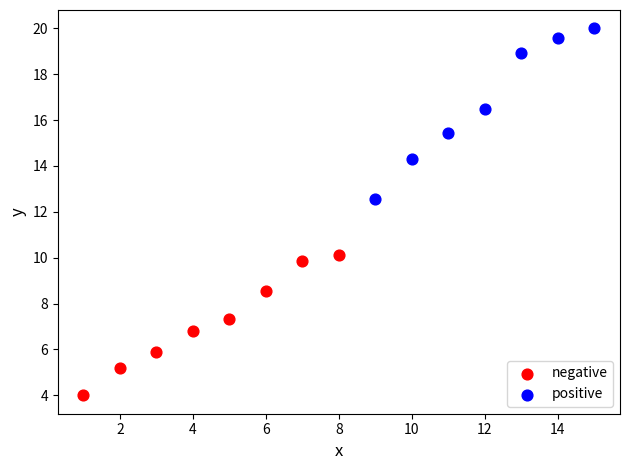

Which series reaches the minimum Y coordinate?

negative